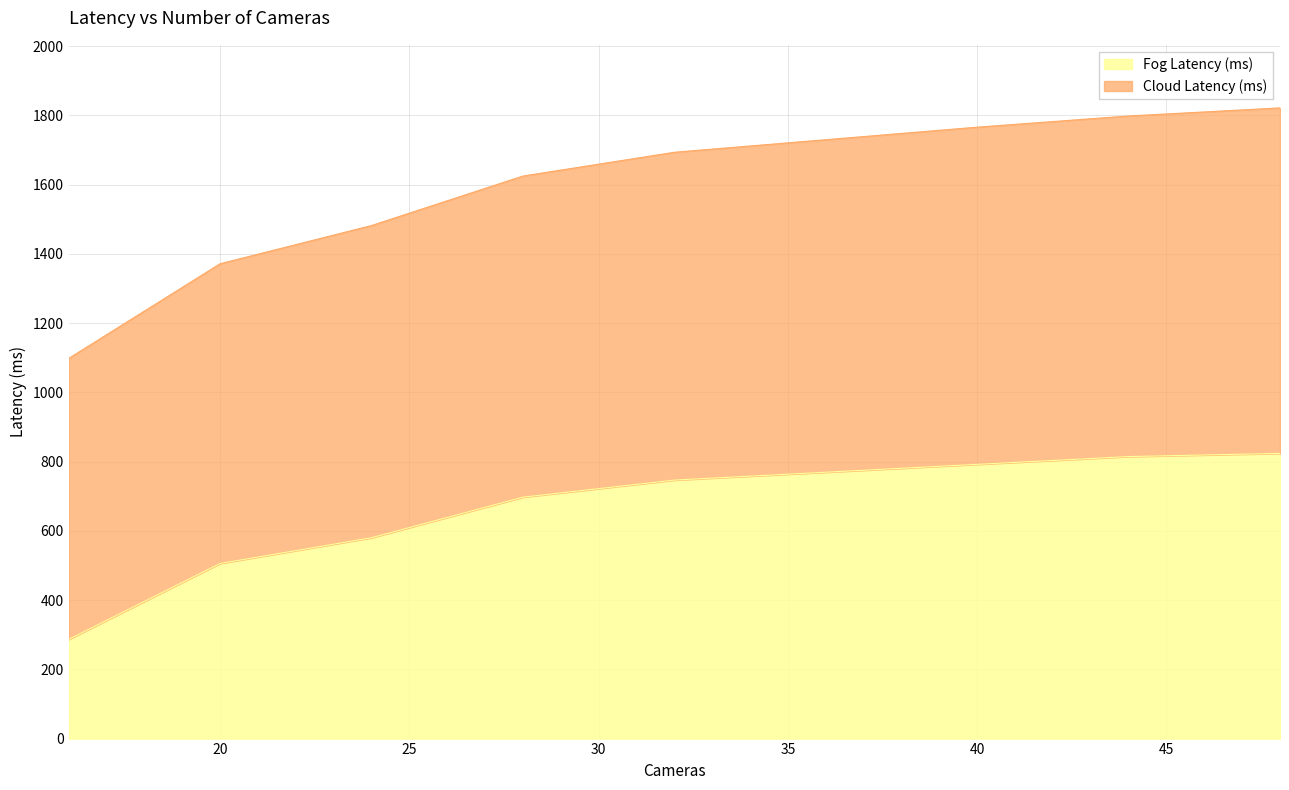

True or false: Cloud Latency (ms) and Fog Latency (ms) cross at least once.

False